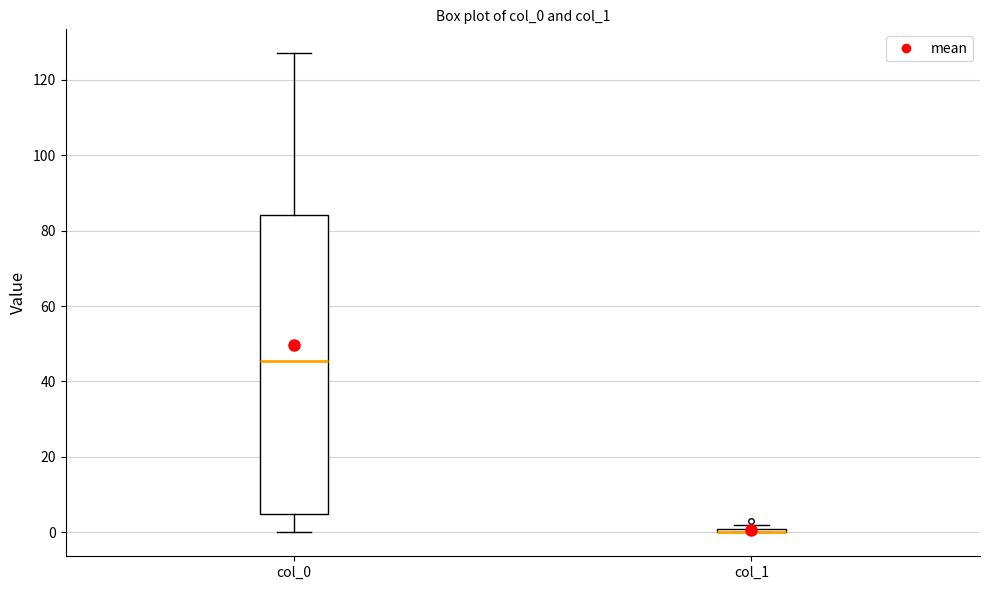

Which box is the tallest, from its lower edge to its upper edge?

col_0